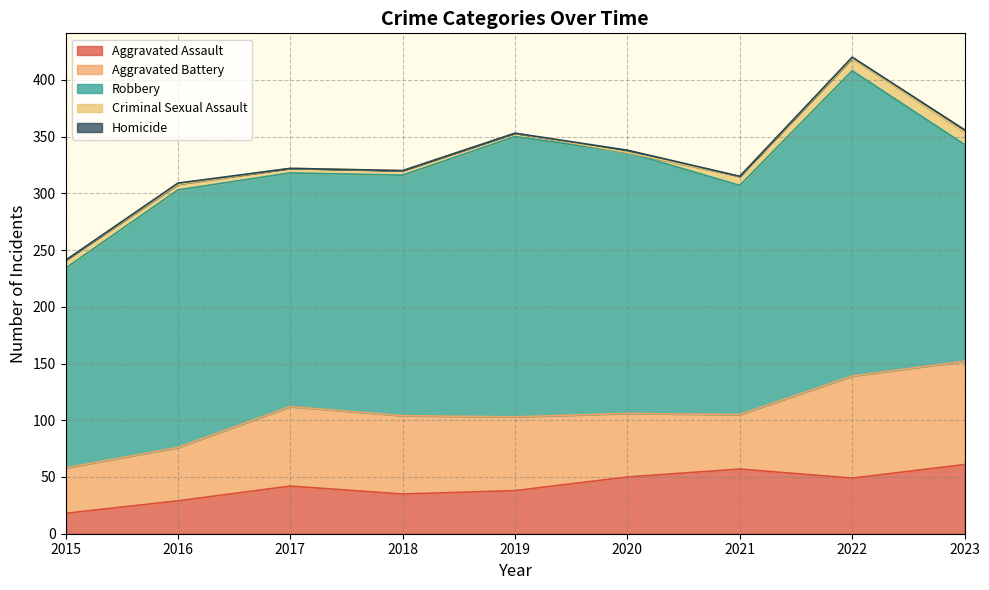

Between 2015 and 2022, which series saw the biggest shift?

Robbery